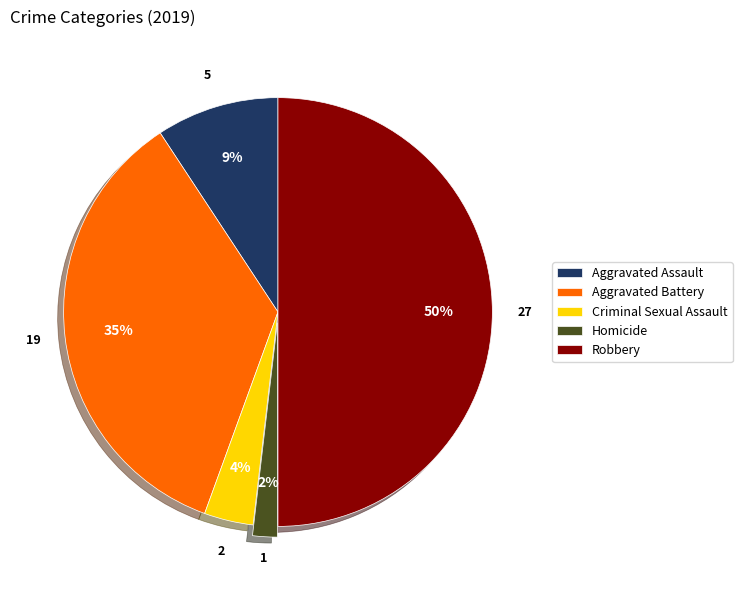

How many segments does this pie chart have?

5